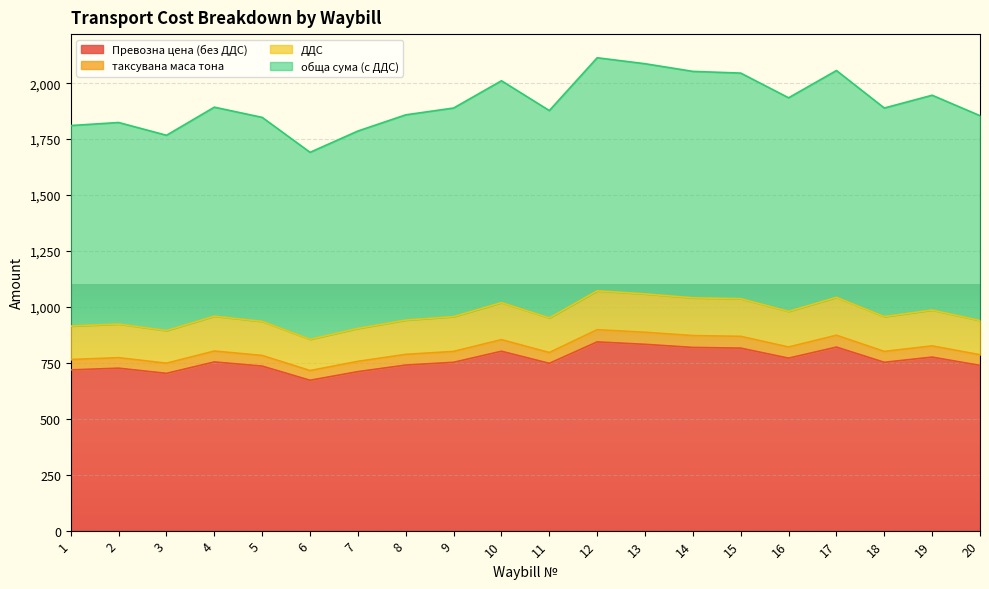

How many categories are shown in the chart?

20